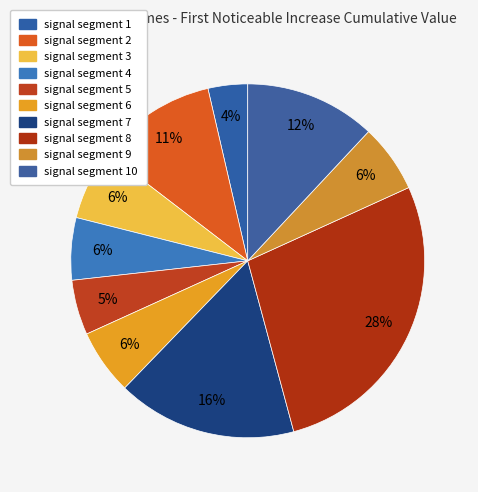

What percentage is the signal segment 3 slice, to the nearest percent?

6%